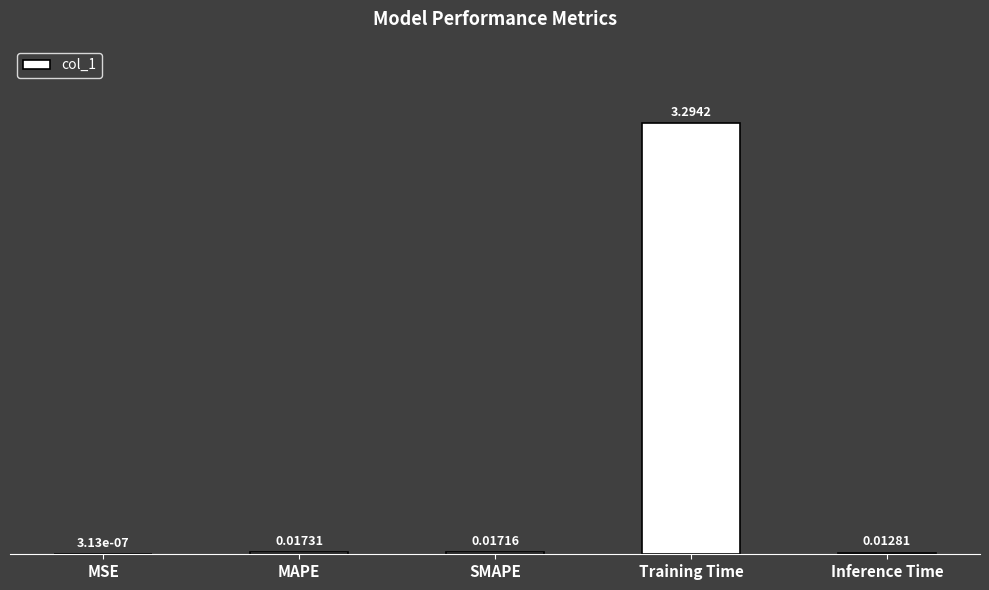

How many series are shown in this chart?

1